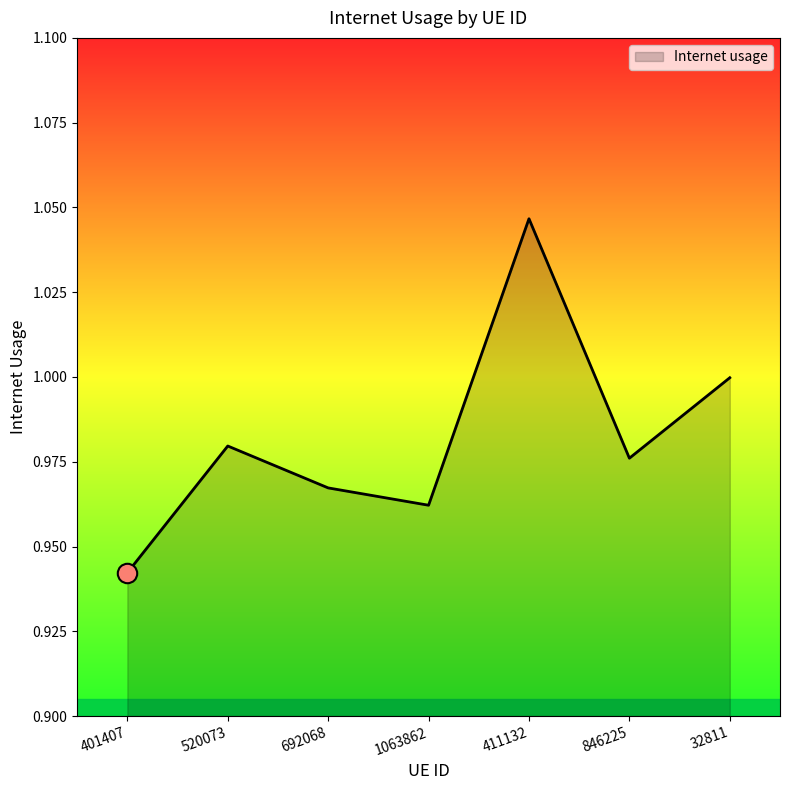

At which category does the data reach its first local peak?

520073